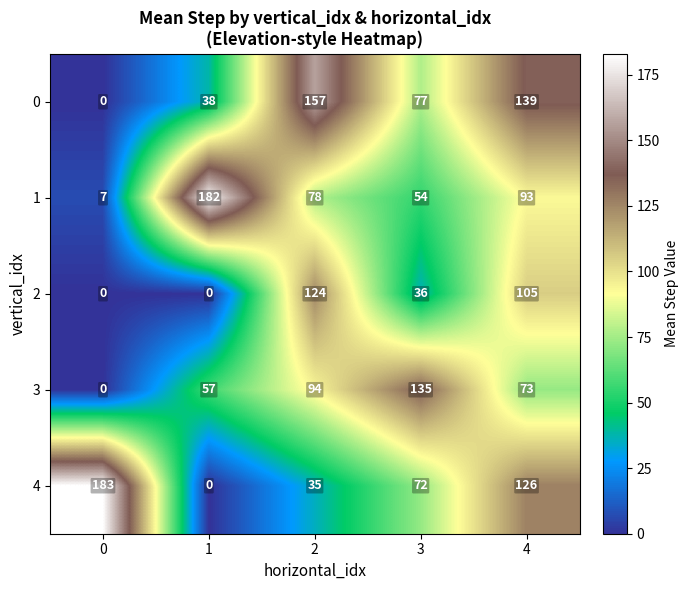

What is the spread (max minus min) of values at 1?

182